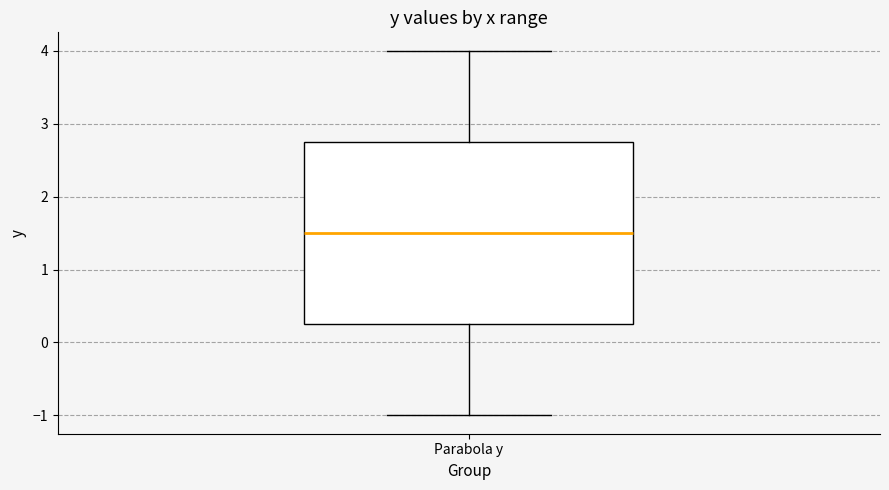

Where is the upper edge of the box for Parabola y on the y-axis? The values are not printed on the chart, so give them approximately, as read against the axis.

2.8